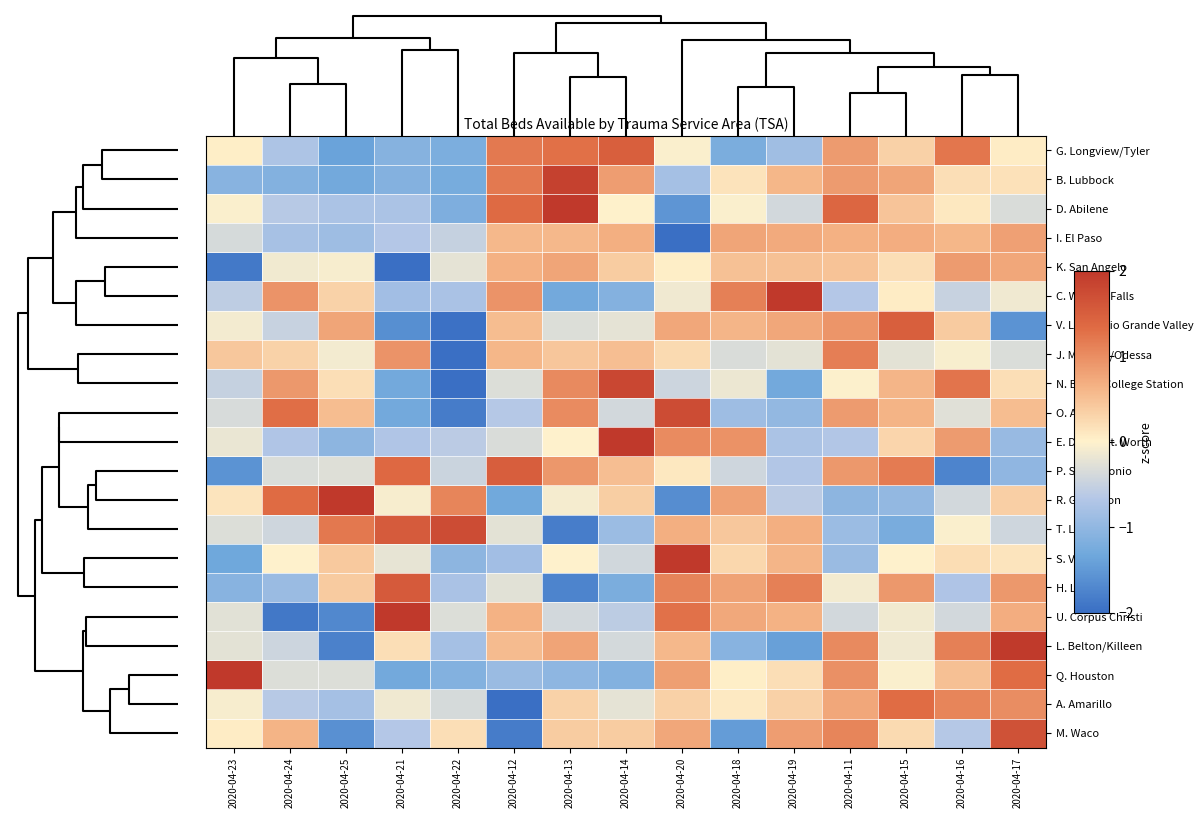

Reading left to right, what are all the values shown in this chart?

G. Longview/Tyler: 2020-04-23=0.0	2020-04-24=-0.7	2020-04-25=-1.4	2020-04-21=-1.1	2020-04-22=-1.2	2020-04-12=1.2	2020-04-13=1.3	2020-04-14=1.5	2020-04-20=-0.0	2020-04-18=-1.2	2020-04-19=-0.9	2020-04-11=0.9	2020-04-15=0.3	2020-04-16=1.2	2020-04-17=0.1
B. Lubbock: 2020-04-23=-1.1	2020-04-24=-1.1	2020-04-25=-1.3	2020-04-21=-1.1	2020-04-22=-1.2	2020-04-12=1.2	2020-04-13=1.9	2020-04-14=0.9	2020-04-20=-0.8	2020-04-18=0.1	2020-04-19=0.6	2020-04-11=0.9	2020-04-15=0.8	2020-04-16=0.2	2020-04-17=0.2
D. Abilene: 2020-04-23=-0.0	2020-04-24=-0.6	2020-04-25=-0.7	2020-04-21=-0.7	2020-04-22=-1.2	2020-04-12=1.3	2020-04-13=2.3	2020-04-14=0.0	2020-04-20=-1.5	2020-04-18=-0.0	2020-04-19=-0.4	2020-04-11=1.4	2020-04-15=0.5	2020-04-16=0.1	2020-04-17=-0.3
I. El Paso: 2020-04-23=-0.4	2020-04-24=-0.8	2020-04-25=-0.9	2020-04-21=-0.7	2020-04-22=-0.5	2020-04-12=0.6	2020-04-13=0.6	2020-04-14=0.7	2020-04-20=-2.9	2020-04-18=0.8	2020-04-19=0.7	2020-04-11=0.7	2020-04-15=0.7	2020-04-16=0.6	2020-04-17=0.8
K. San Angelo: 2020-04-23=-1.9	2020-04-24=-0.1	2020-04-25=-0.1	2020-04-21=-2.9	2020-04-22=-0.2	2020-04-12=0.7	2020-04-13=0.8	2020-04-14=0.4	2020-04-20=0.0	2020-04-18=0.5	2020-04-19=0.5	2020-04-11=0.5	2020-04-15=0.2	2020-04-16=0.9	2020-04-17=0.8
C. Wichita Falls: 2020-04-23=-0.6	2020-04-24=1.0	2020-04-25=0.3	2020-04-21=-0.8	2020-04-22=-0.8	2020-04-12=1.0	2020-04-13=-1.3	2020-04-14=-1.1	2020-04-20=-0.1	2020-04-18=1.1	2020-04-19=2.6	2020-04-11=-0.7	2020-04-15=0.1	2020-04-16=-0.5	2020-04-17=-0.1
V. Lower Rio Grande Valley: 2020-04-23=-0.1	2020-04-24=-0.5	2020-04-25=0.8	2020-04-21=-1.6	2020-04-22=-2.0	2020-04-12=0.5	2020-04-13=-0.3	2020-04-14=-0.2	2020-04-20=0.8	2020-04-18=0.6	2020-04-19=0.8	2020-04-11=0.9	2020-04-15=1.5	2020-04-16=0.4	2020-04-17=-1.6
J. Midland/Odessa: 2020-04-23=0.4	2020-04-24=0.3	2020-04-25=-0.1	2020-04-21=0.9	2020-04-22=-3.4	2020-04-12=0.6	2020-04-13=0.5	2020-04-14=0.5	2020-04-20=0.2	2020-04-18=-0.3	2020-04-19=-0.2	2020-04-11=1.2	2020-04-15=-0.2	2020-04-16=-0.1	2020-04-17=-0.3
N. Bryan/College Station: 2020-04-23=-0.5	2020-04-24=0.9	2020-04-25=0.2	2020-04-21=-1.3	2020-04-22=-2.0	2020-04-12=-0.3	2020-04-13=1.0	2020-04-14=1.8	2020-04-20=-0.4	2020-04-18=-0.2	2020-04-19=-1.3	2020-04-11=-0.0	2020-04-15=0.6	2020-04-16=1.2	2020-04-17=0.2
O. Austin: 2020-04-23=-0.3	2020-04-24=1.3	2020-04-25=0.5	2020-04-21=-1.3	2020-04-22=-1.8	2020-04-12=-0.6	2020-04-13=1.0	2020-04-14=-0.4	2020-04-20=1.7	2020-04-18=-0.9	2020-04-19=-1.0	2020-04-11=0.9	2020-04-15=0.6	2020-04-16=-0.3	2020-04-17=0.5
E. Dallas/Ft. Worth: 2020-04-23=-0.2	2020-04-24=-0.7	2020-04-25=-1.0	2020-04-21=-0.7	2020-04-22=-0.6	2020-04-12=-0.3	2020-04-13=-0.0	2020-04-14=2.8	2020-04-20=1.0	2020-04-18=1.0	2020-04-19=-0.7	2020-04-11=-0.7	2020-04-15=0.3	2020-04-16=0.9	2020-04-17=-0.9
P. San Antonio: 2020-04-23=-1.6	2020-04-24=-0.3	2020-04-25=-0.3	2020-04-21=1.4	2020-04-22=-0.5	2020-04-12=1.5	2020-04-13=0.9	2020-04-14=0.5	2020-04-20=0.1	2020-04-18=-0.4	2020-04-19=-0.7	2020-04-11=0.9	2020-04-15=1.2	2020-04-16=-1.7	2020-04-17=-1.0
R. Galveston: 2020-04-23=0.1	2020-04-24=1.3	2020-04-25=2.0	2020-04-21=-0.1	2020-04-22=1.1	2020-04-12=-1.3	2020-04-13=-0.1	2020-04-14=0.4	2020-04-20=-1.6	2020-04-18=0.8	2020-04-19=-0.6	2020-04-11=-1.0	2020-04-15=-1.0	2020-04-16=-0.4	2020-04-17=0.4
T. Laredo: 2020-04-23=-0.3	2020-04-24=-0.4	2020-04-25=1.2	2020-04-21=1.5	2020-04-22=1.7	2020-04-12=-0.2	2020-04-13=-1.8	2020-04-14=-0.9	2020-04-20=0.7	2020-04-18=0.4	2020-04-19=0.7	2020-04-11=-0.9	2020-04-15=-1.2	2020-04-16=-0.0	2020-04-17=-0.4
S. Victoria: 2020-04-23=-1.3	2020-04-24=-0.0	2020-04-25=0.4	2020-04-21=-0.2	2020-04-22=-1.0	2020-04-12=-0.8	2020-04-13=-0.0	2020-04-14=-0.4	2020-04-20=3.1	2020-04-18=0.3	2020-04-19=0.6	2020-04-11=-0.9	2020-04-15=-0.0	2020-04-16=0.2	2020-04-17=0.1
H. Lufkin: 2020-04-23=-1.1	2020-04-24=-0.9	2020-04-25=0.4	2020-04-21=1.6	2020-04-22=-0.8	2020-04-12=-0.3	2020-04-13=-1.7	2020-04-14=-1.2	2020-04-20=1.1	2020-04-18=0.8	2020-04-19=1.1	2020-04-11=-0.1	2020-04-15=0.9	2020-04-16=-0.7	2020-04-17=0.9
U. Corpus Christi: 2020-04-23=-0.3	2020-04-24=-1.9	2020-04-25=-1.7	2020-04-21=2.0	2020-04-22=-0.3	2020-04-12=0.6	2020-04-13=-0.4	2020-04-14=-0.6	2020-04-20=1.3	2020-04-18=0.7	2020-04-19=0.6	2020-04-11=-0.4	2020-04-15=-0.1	2020-04-16=-0.4	2020-04-17=0.7
L. Belton/Killeen: 2020-04-23=-0.2	2020-04-24=-0.4	2020-04-25=-1.8	2020-04-21=0.2	2020-04-22=-0.8	2020-04-12=0.6	2020-04-13=0.8	2020-04-14=-0.4	2020-04-20=0.6	2020-04-18=-1.1	2020-04-19=-1.4	2020-04-11=1.0	2020-04-15=-0.1	2020-04-16=1.1	2020-04-17=2.0
Q. Houston: 2020-04-23=2.2	2020-04-24=-0.3	2020-04-25=-0.3	2020-04-21=-1.3	2020-04-22=-1.1	2020-04-12=-0.9	2020-04-13=-1.0	2020-04-14=-1.1	2020-04-20=0.8	2020-04-18=0.0	2020-04-19=0.2	2020-04-11=1.0	2020-04-15=-0.0	2020-04-16=0.5	2020-04-17=1.3
A. Amarillo: 2020-04-23=-0.1	2020-04-24=-0.6	2020-04-25=-0.8	2020-04-21=-0.1	2020-04-22=-0.4	2020-04-12=-3.0	2020-04-13=0.3	2020-04-14=-0.2	2020-04-20=0.3	2020-04-18=0.1	2020-04-19=0.3	2020-04-11=0.8	2020-04-15=1.3	2020-04-16=1.1	2020-04-17=1.0
M. Waco: 2020-04-23=0.1	2020-04-24=0.6	2020-04-25=-1.6	2020-04-21=-0.7	2020-04-22=0.2	2020-04-12=-1.8	2020-04-13=0.4	2020-04-14=0.4	2020-04-20=0.8	2020-04-18=-1.5	2020-04-19=0.8	2020-04-11=1.1	2020-04-15=0.2	2020-04-16=-0.6	2020-04-17=1.7